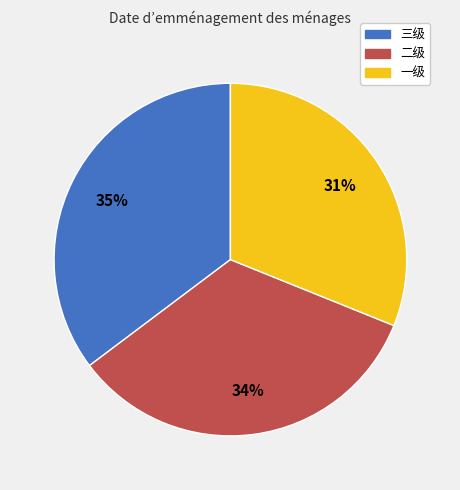

How many segments does this pie chart have?

3